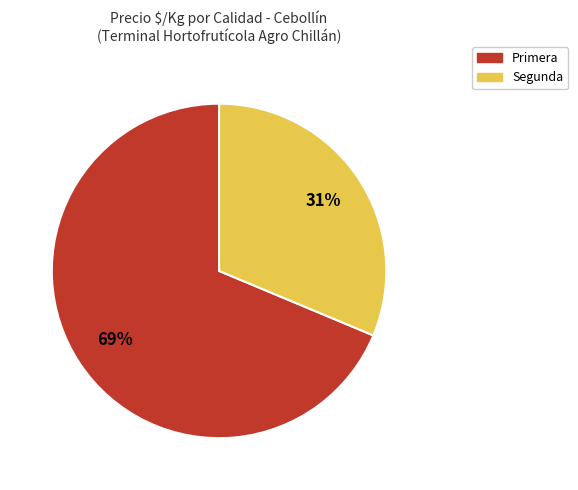

To the nearest percent, what is the combined percentage of Primera and Segunda?

100%